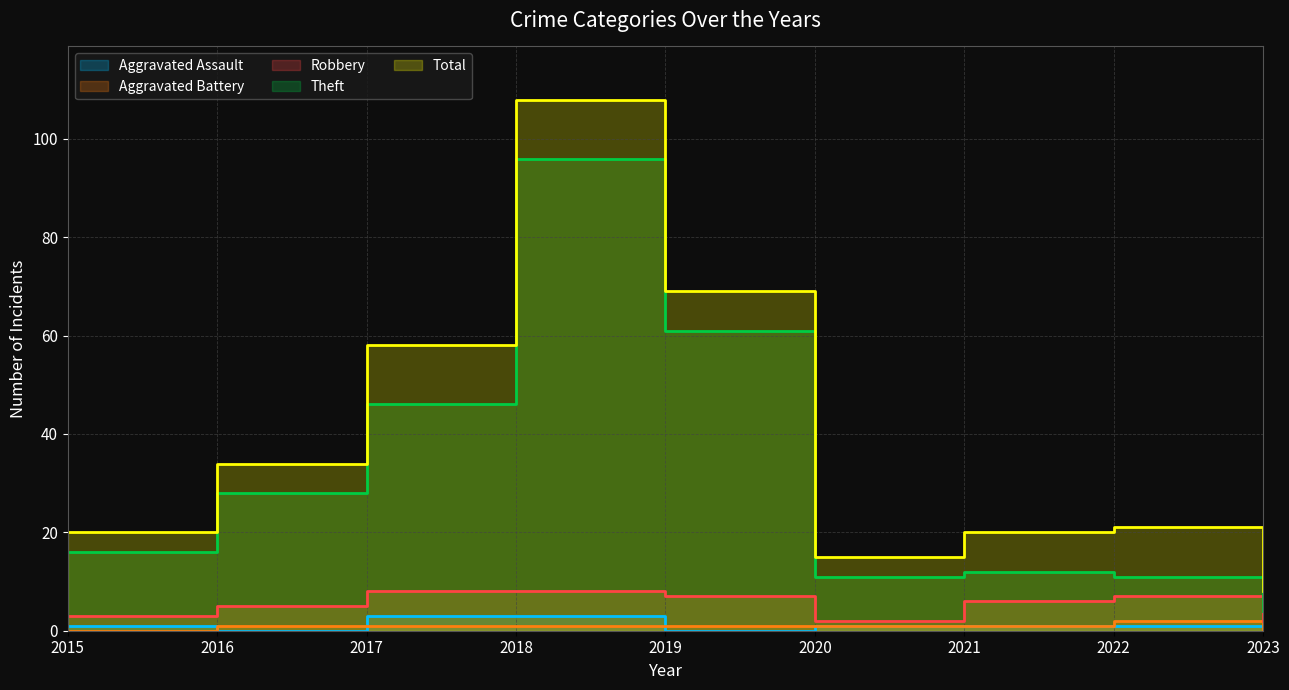

What are all the series names shown in the legend?

Aggravated Assault, Aggravated Battery, Robbery, Theft, Total